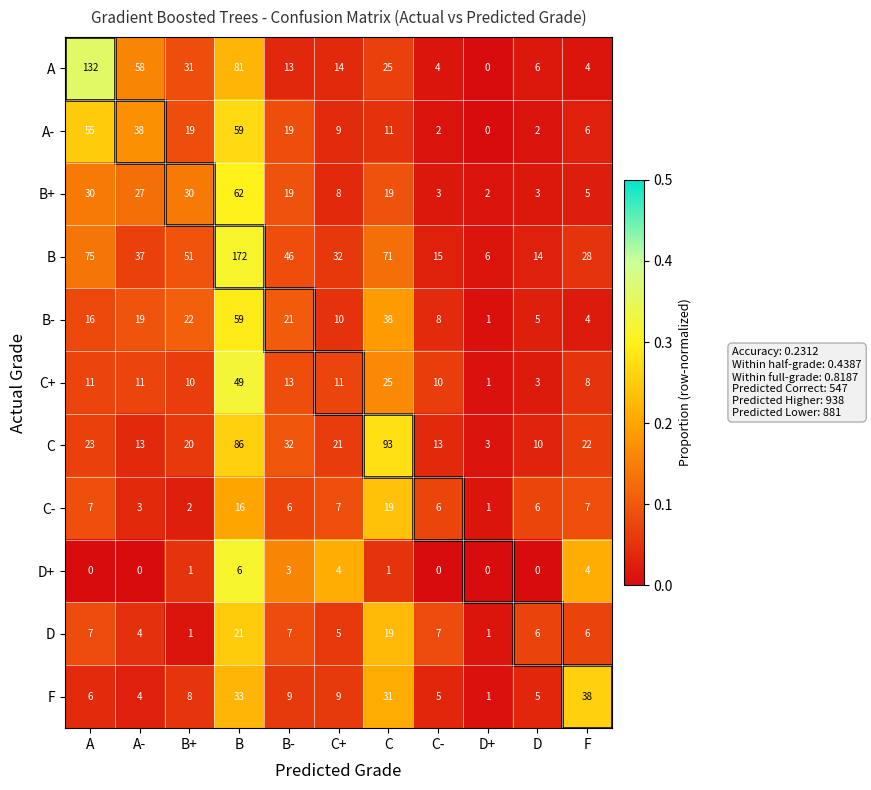

What is the difference between the C values at D+ and B+?

17